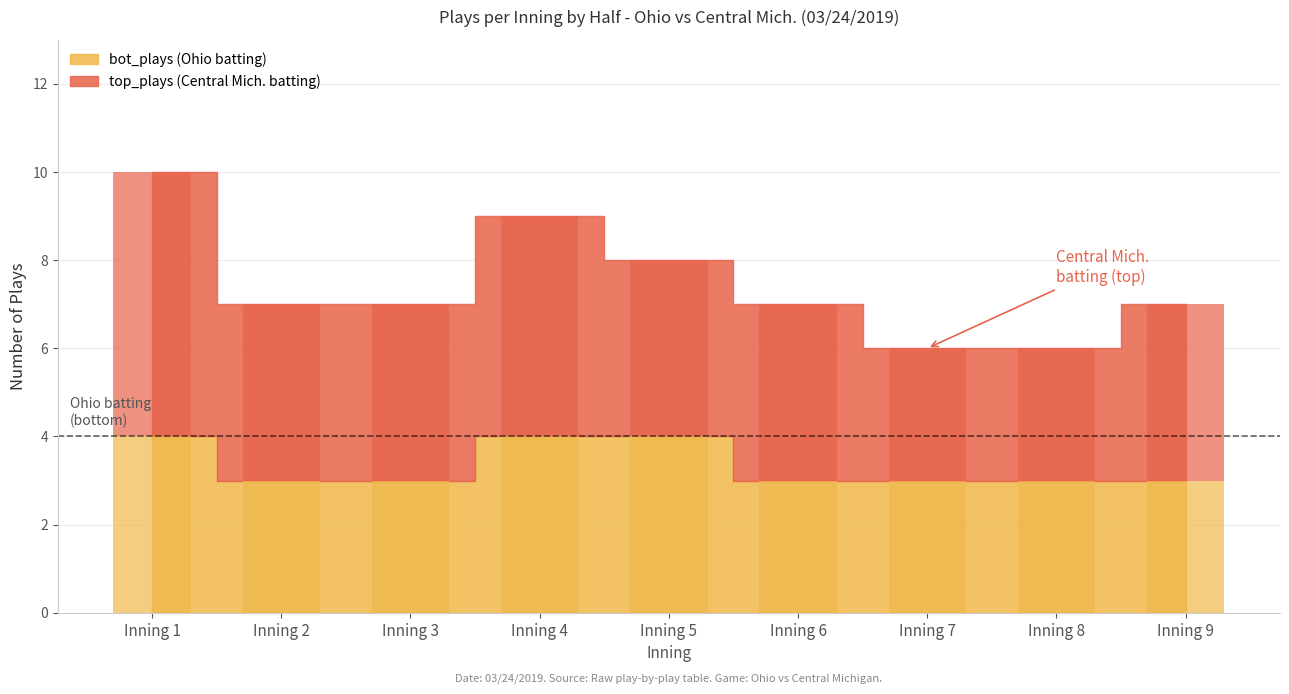

Reading left to right, what are all the values shown in this chart?

top_plays: 6	4	4	5	4	4	3	3	4
bot_plays: 4	3	3	4	4	3	3	3	3